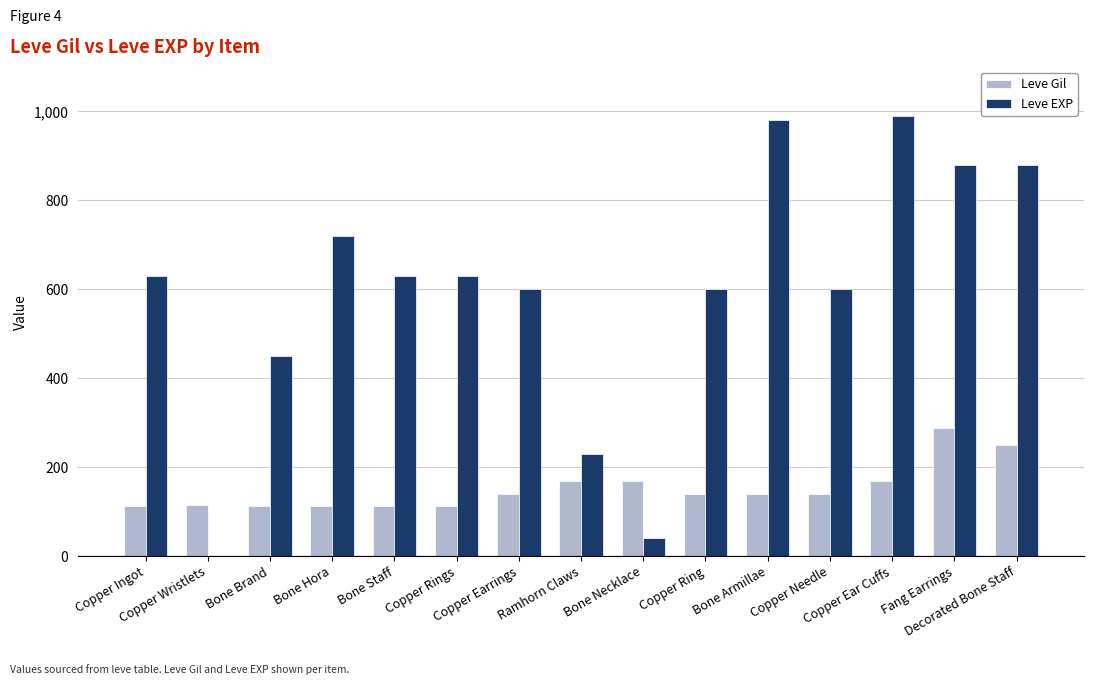

What is the sum of all Leve Gil values?

2280